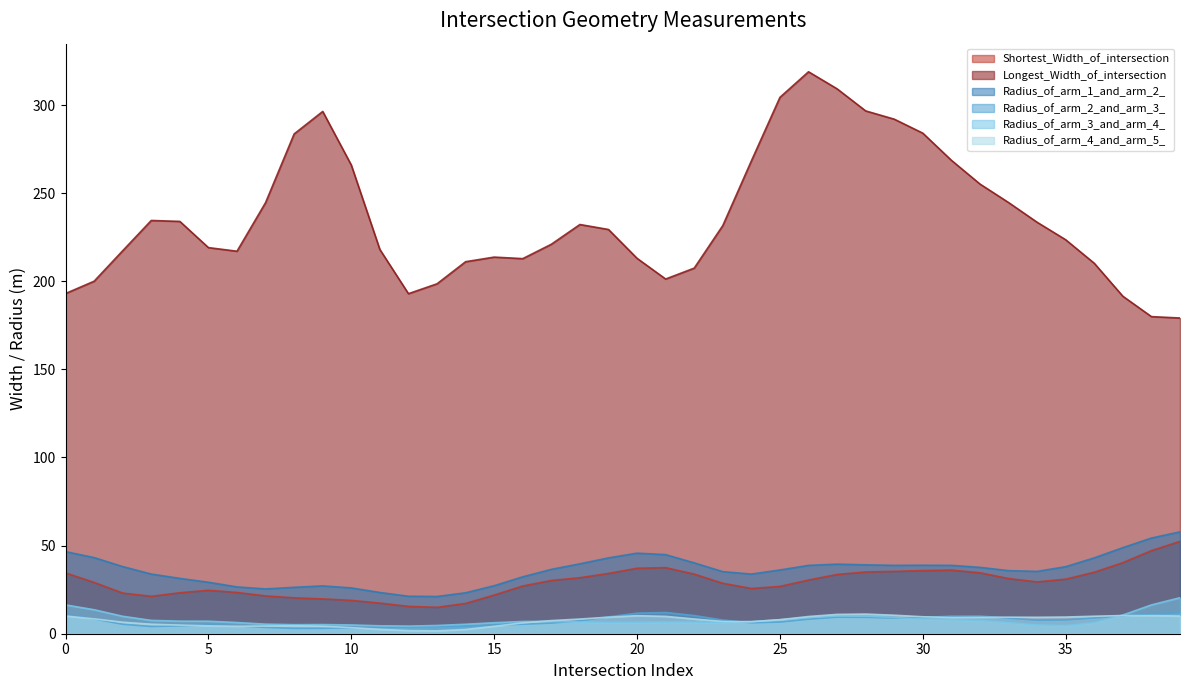

True or false: Longest_Width_of_intersection and Radius_of_arm_2_and_arm_3_ cross at least once.

False